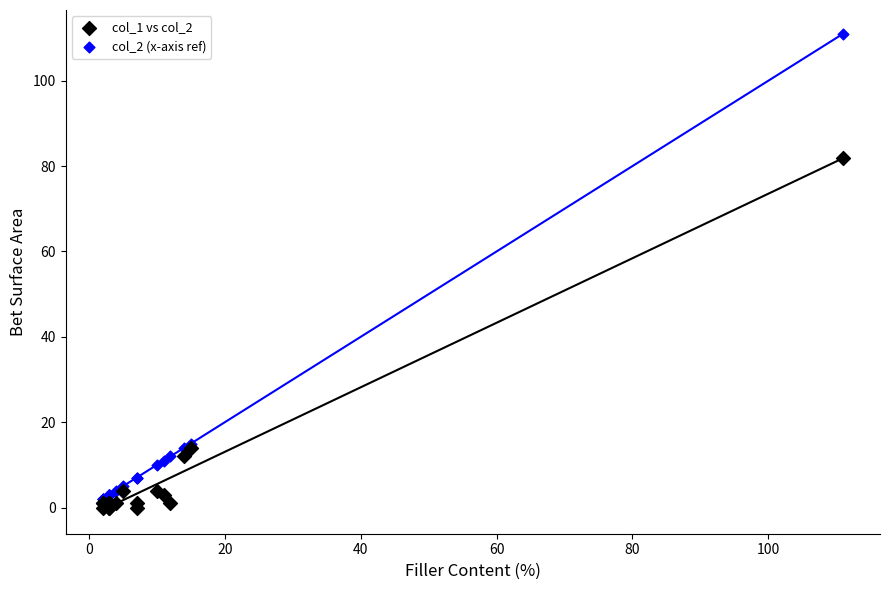

Across all series, what Y value is closest to 55?

82